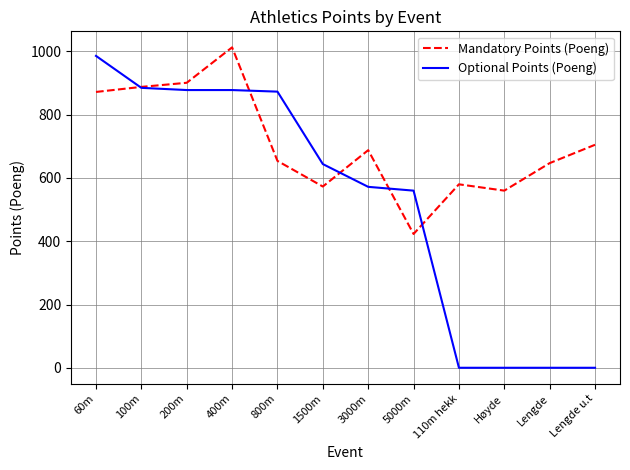

Rank the series by their average value, from highest to lowest.

Mandatory Points (Poeng), Optional Points (Poeng)